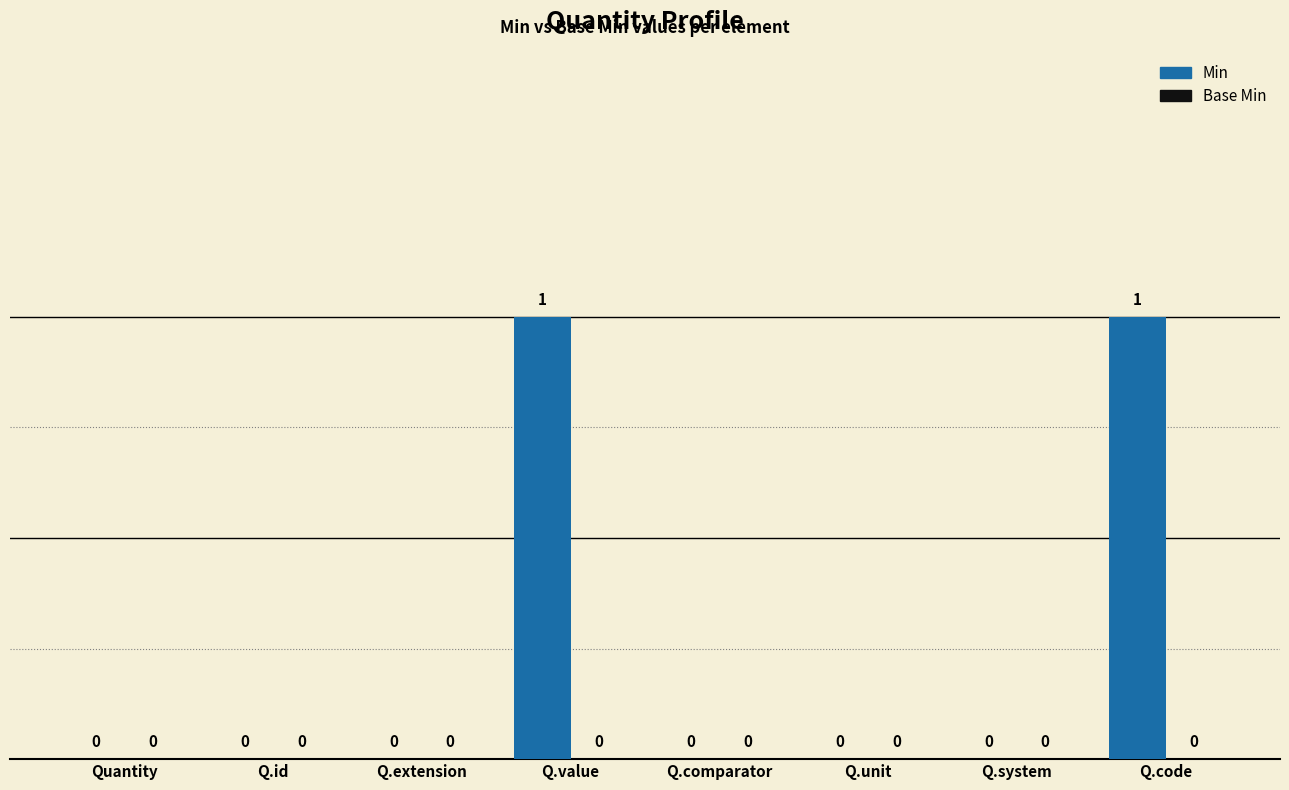

What is the change in value from Q.extension to Q.value?

+1